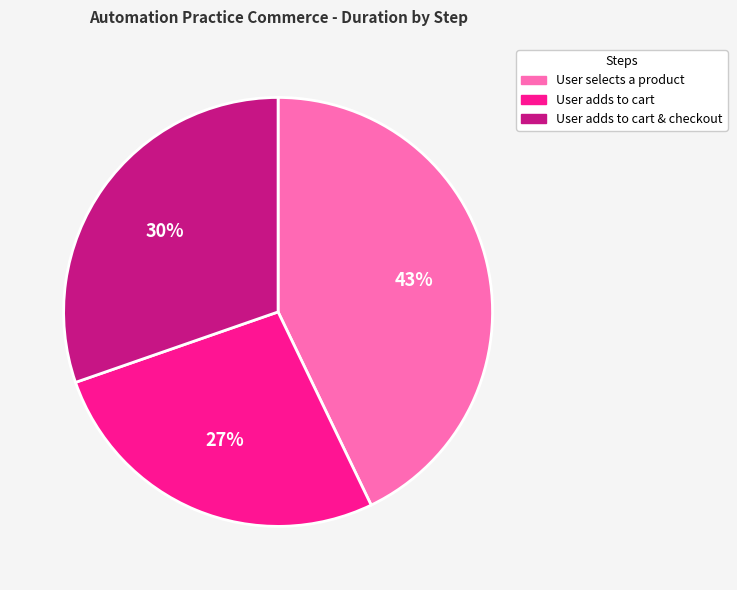

To the nearest percent, what is the average slice percentage?

33%